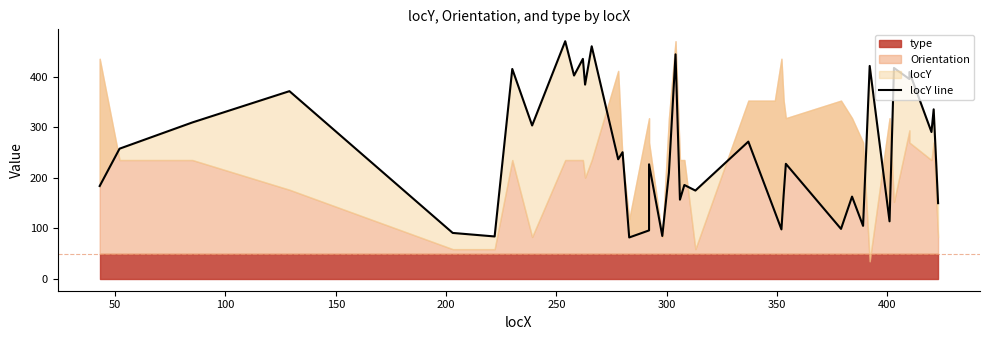

What is the value of the 30th point from the left?

99